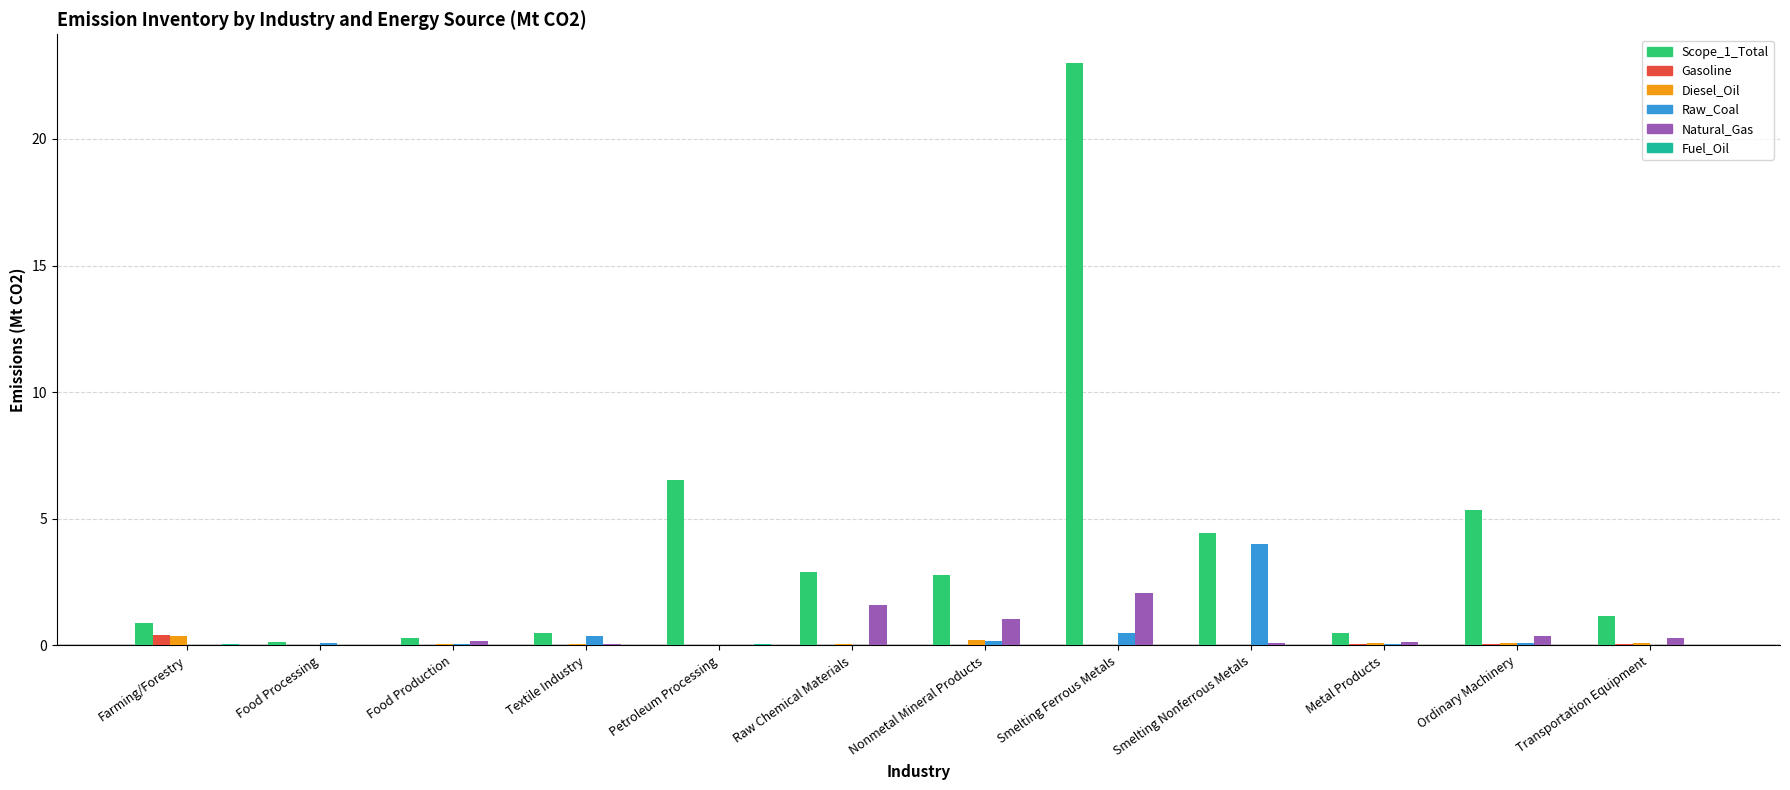

The value of Scope_1_Total at Farming/Forestry is 0.9. True or false?

True